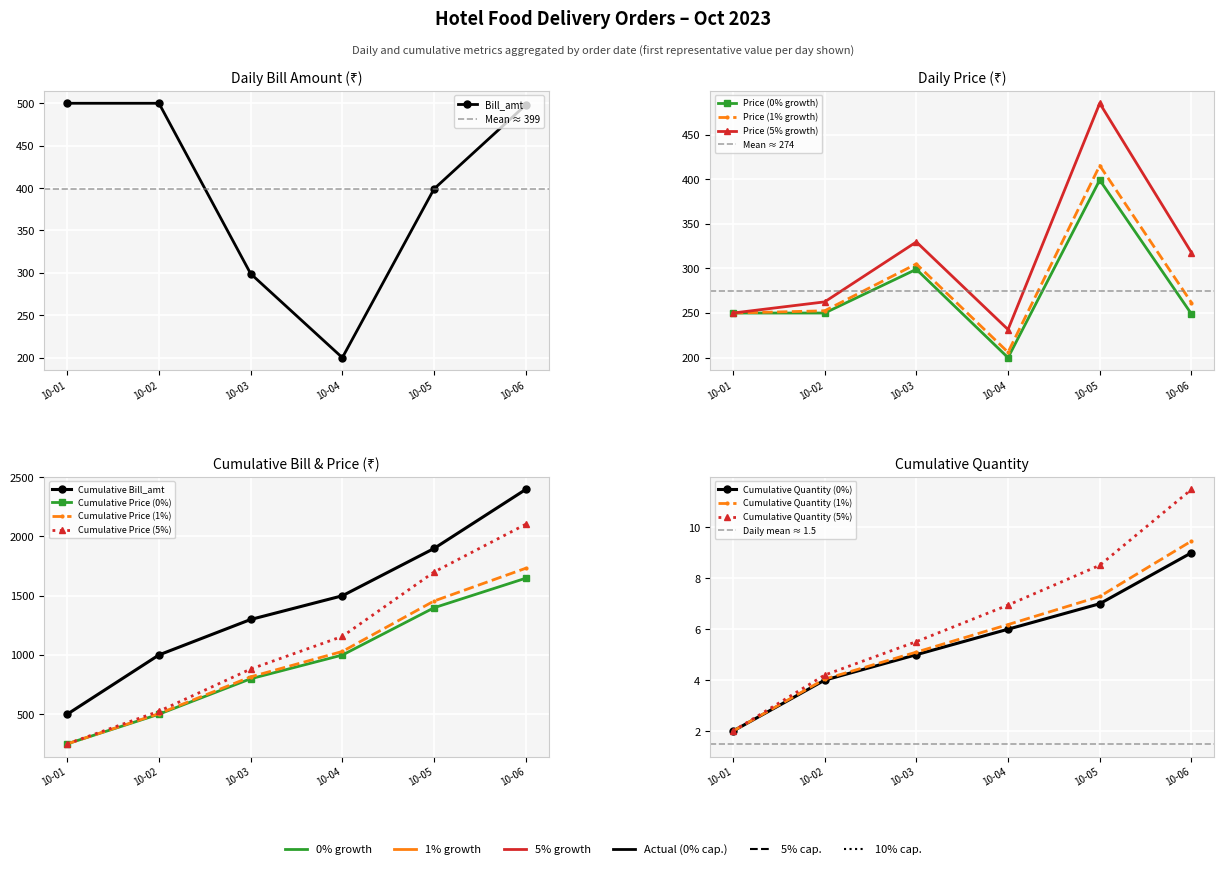

In Price, how many points are higher than both neighbors (excluding endpoints)?

2